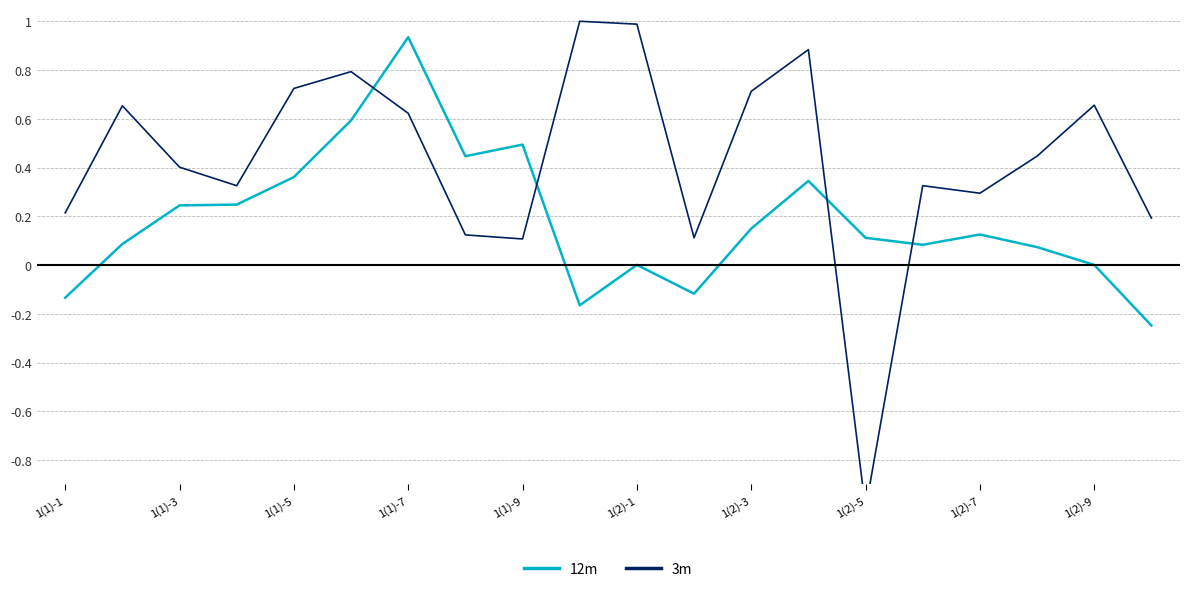

Rank the series at 1(2)-7 from highest to lowest value.

3m, 12m